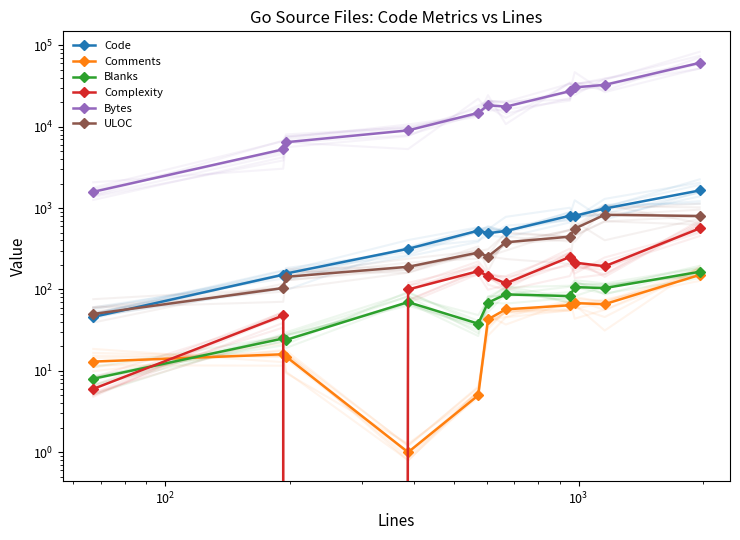

True or false: Complexity and Code cross at least once.

False